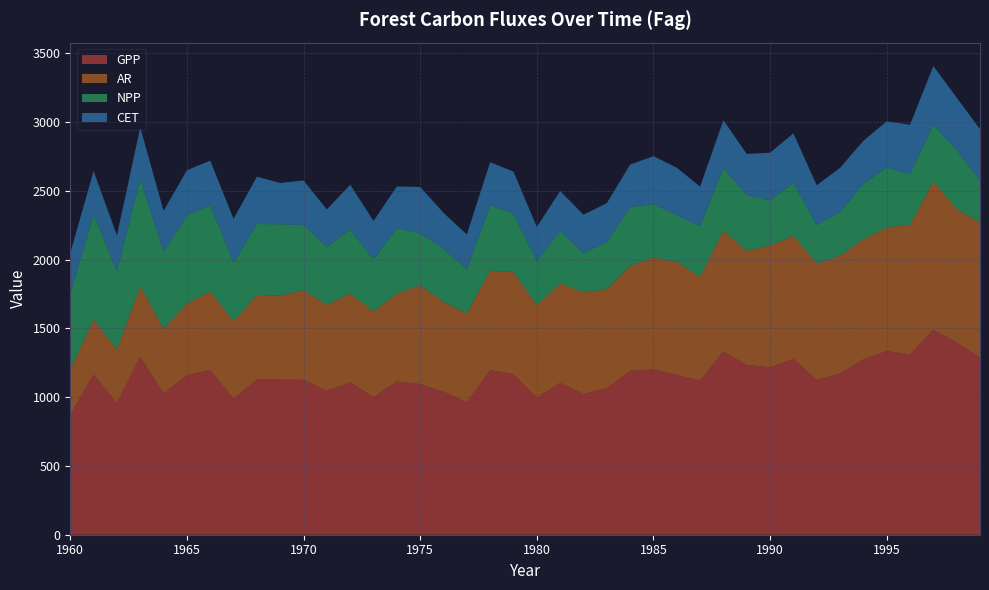

Reading left to right, transcribe all the data shown in this chart.

GPP: 1960=873.2	1961=1165.9	1962=958.2	1963=1293.5	1964=1029.4	1965=1160.4	1966=1198.3	1967=989.0	1968=1129.8	1969=1129.0	1970=1126.5	1971=1047.3	1972=1110.2	1973=1001.3	1974=1115.1	1975=1096.3	1976=1040.2	1977=964.8	1978=1197.8	1979=1167.4	1980=995.2	1981=1105.2	1982=1023.5	1983=1065.1	1984=1191.3	1985=1202.6	1986=1162.8	1987=1122.6	1988=1332.8	1989=1235.5	1990=1216.3	1991=1279.7	1992=1126.6	1993=1173.7	1994=1275.7	1995=1336.2	1996=1311.0	1997=1491.4	1998=1399.2	1999=1288.2
AR: 1960=325.2	1961=399.7	1962=387.7	1963=513.8	1964=470.1	1965=520.6	1966=571.9	1967=561.6	1968=614.6	1969=609.6	1970=651.7	1971=624.6	1972=644.2	1973=623.6	1974=637.8	1975=717.6	1976=652.4	1977=644.7	1978=723.3	1979=742.6	1980=673.8	1981=723.4	1982=739.2	1983=717.9	1984=762.7	1985=814.7	1986=820.7	1987=753.7	1988=876.9	1989=829.1	1990=887.2	1991=894.8	1992=846.3	1993=856.2	1994=872.7	1995=898.4	1996=943.0	1997=1076.9	1998=970.5	1999=981.5
NPP: 1960=548.0	1961=766.3	1962=570.4	1963=779.7	1964=559.3	1965=639.8	1966=626.4	1967=427.4	1968=515.2	1969=519.5	1970=474.8	1971=422.7	1972=465.9	1973=377.7	1974=477.3	1975=378.7	1976=387.8	1977=320.1	1978=474.5	1979=424.7	1980=321.4	1981=381.8	1982=284.3	1983=347.2	1984=428.5	1985=387.9	1986=342.1	1987=368.9	1988=455.9	1989=406.4	1990=329.1	1991=384.9	1992=280.3	1993=317.5	1994=403.0	1995=437.8	1996=368.1	1997=414.4	1998=428.7	1999=306.8
CET: 1960=302.2	1961=312.8	1962=260.3	1963=375.3	1964=296.4	1965=330.4	1966=324.0	1967=319.6	1968=344.1	1969=300.2	1970=323.5	1971=271.1	1972=325.3	1973=279.5	1974=302.4	1975=336.7	1976=261.0	1977=254.3	1978=313.2	1979=306.6	1980=248.1	1981=289.2	1982=281.1	1983=281.0	1984=309.7	1985=347.9	1986=344.1	1987=286.6	1988=349.1	1989=298.5	1990=345.4	1991=360.1	1992=288.5	1993=320.7	1994=313.7	1995=334.4	1996=359.8	1997=425.8	1998=380.7	1999=373.1